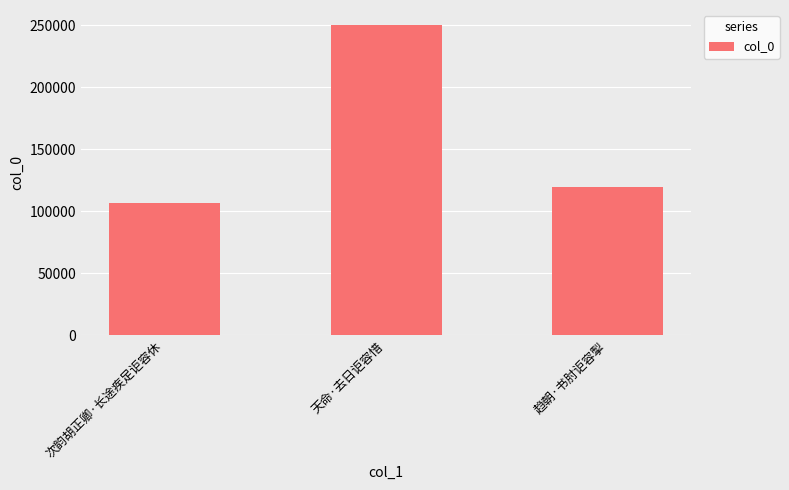

Reading left to right, what are all the values shown in this chart?

次韵胡正卿·长途疾足讵容休=106619	天命·去日讵容惜=249875	趋朝·书肘讵容掣=119709